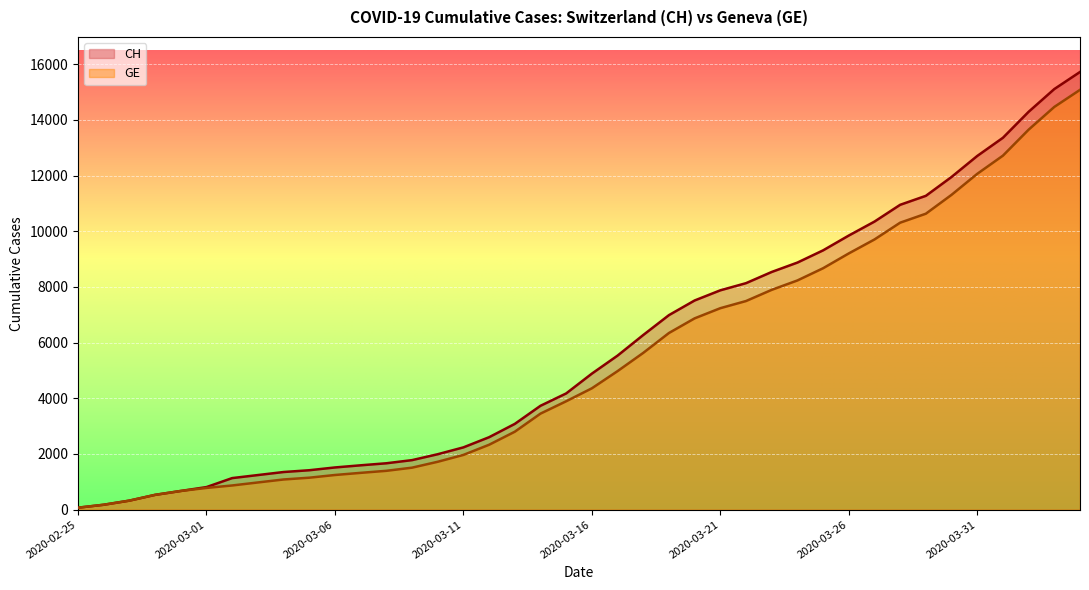

The GE series shows 5631 at 2020-03-18. True or false?

True